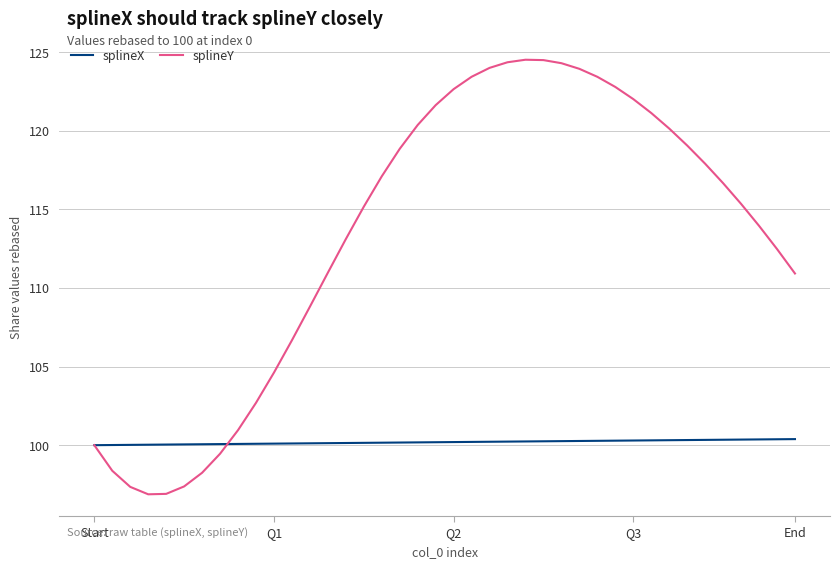

What is the sum of all splineX values?

4007.7